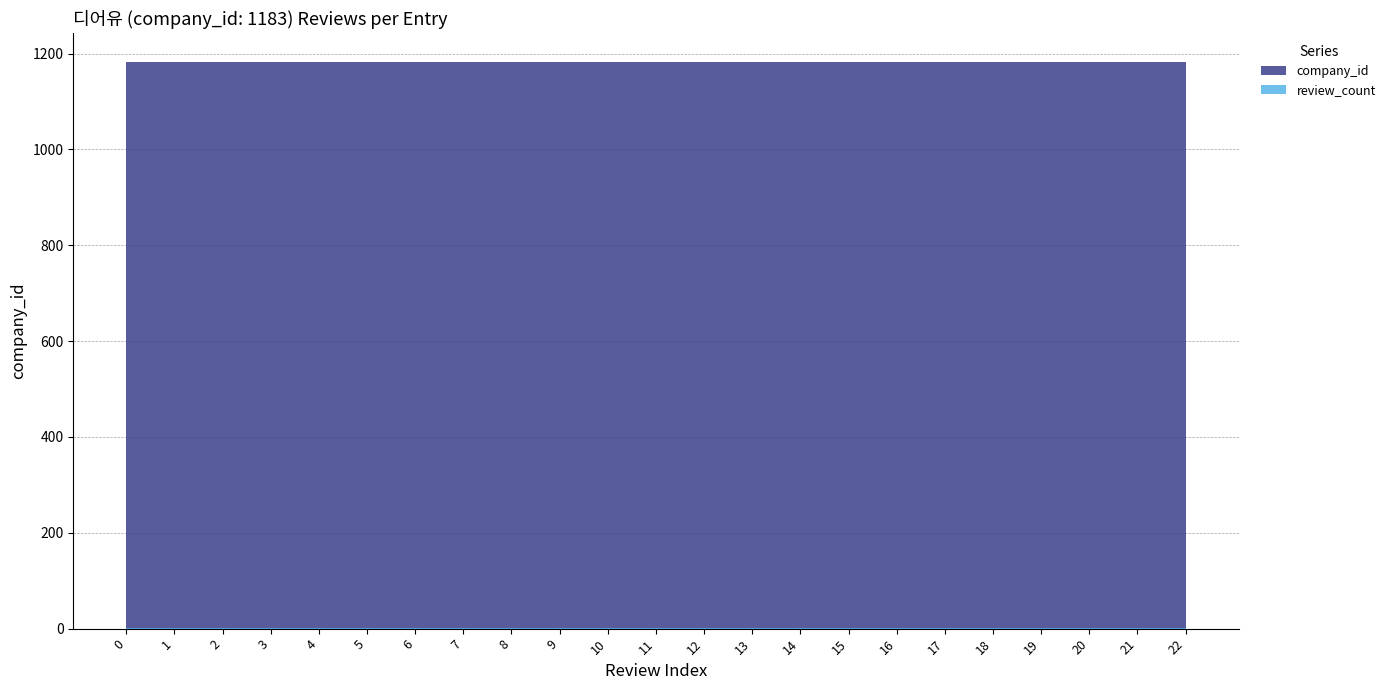

Reading right to left, extract all data points from this chart.

review_count: 22=1	21=1	20=1	19=1	18=1	17=1	16=1	15=1	14=1	13=1	12=1	11=1	10=1	9=1	8=1	7=1	6=1	5=1	4=1	3=1	2=1	1=1	0=1
company_id: 22=1183	21=1183	20=1183	19=1183	18=1183	17=1183	16=1183	15=1183	14=1183	13=1183	12=1183	11=1183	10=1183	9=1183	8=1183	7=1183	6=1183	5=1183	4=1183	3=1183	2=1183	1=1183	0=1183